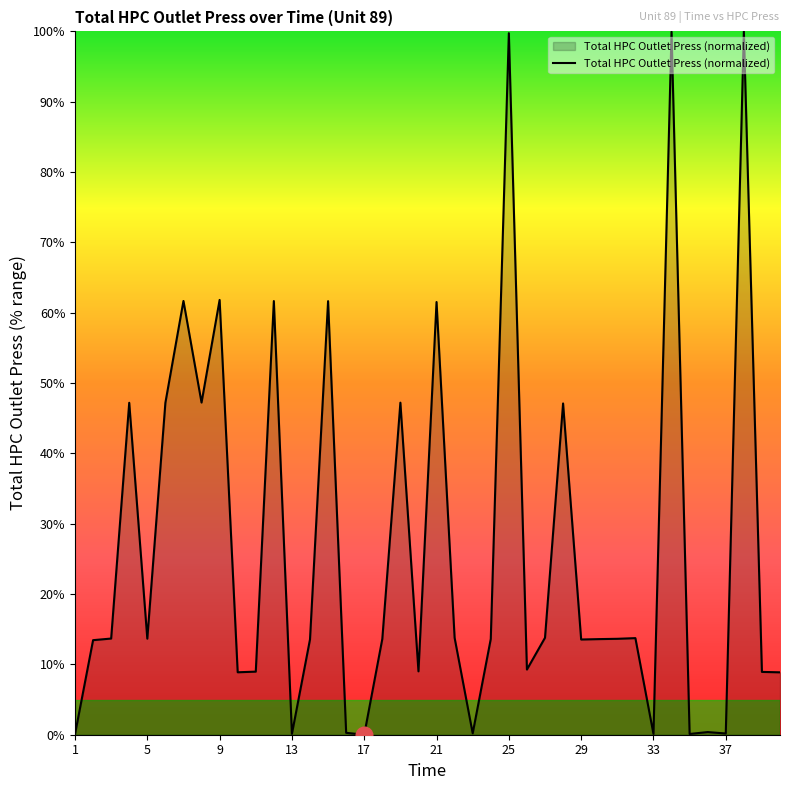

What is the maximum value shown in the chart?

100.0